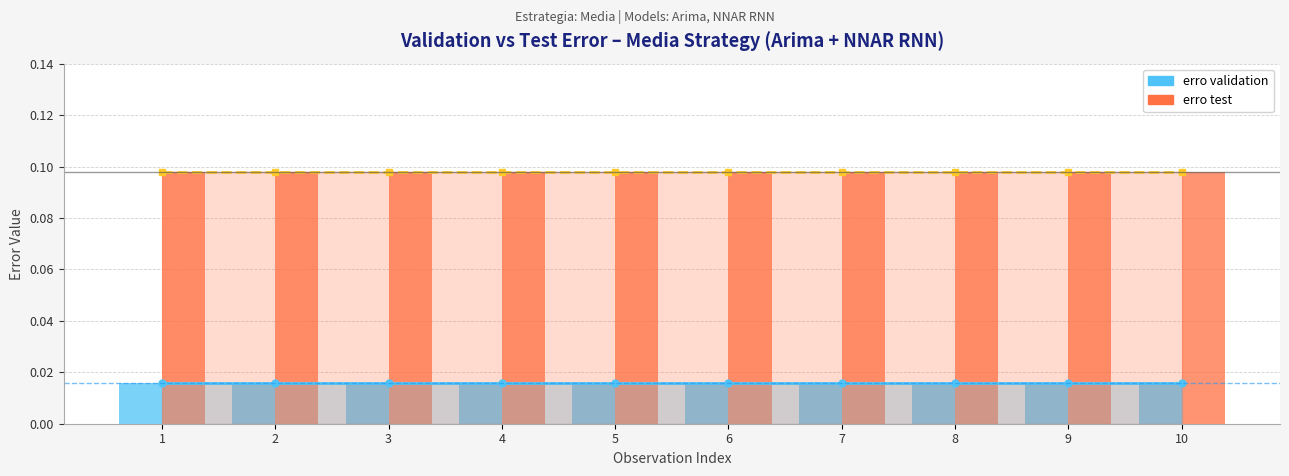

Which series has the largest total across all categories?

erro test